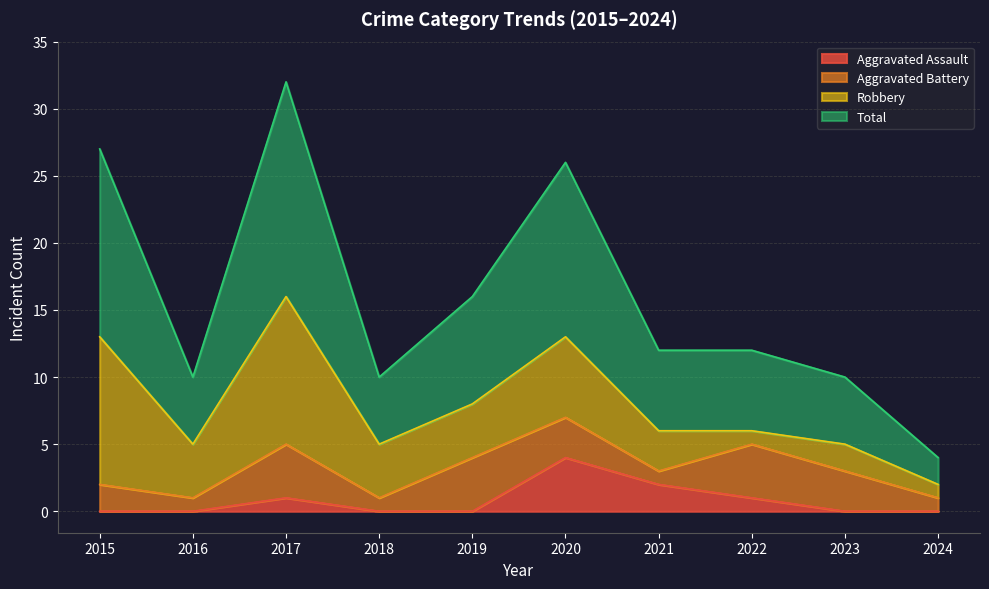

Which category has the highest value in the Aggravated Assault series?

2020